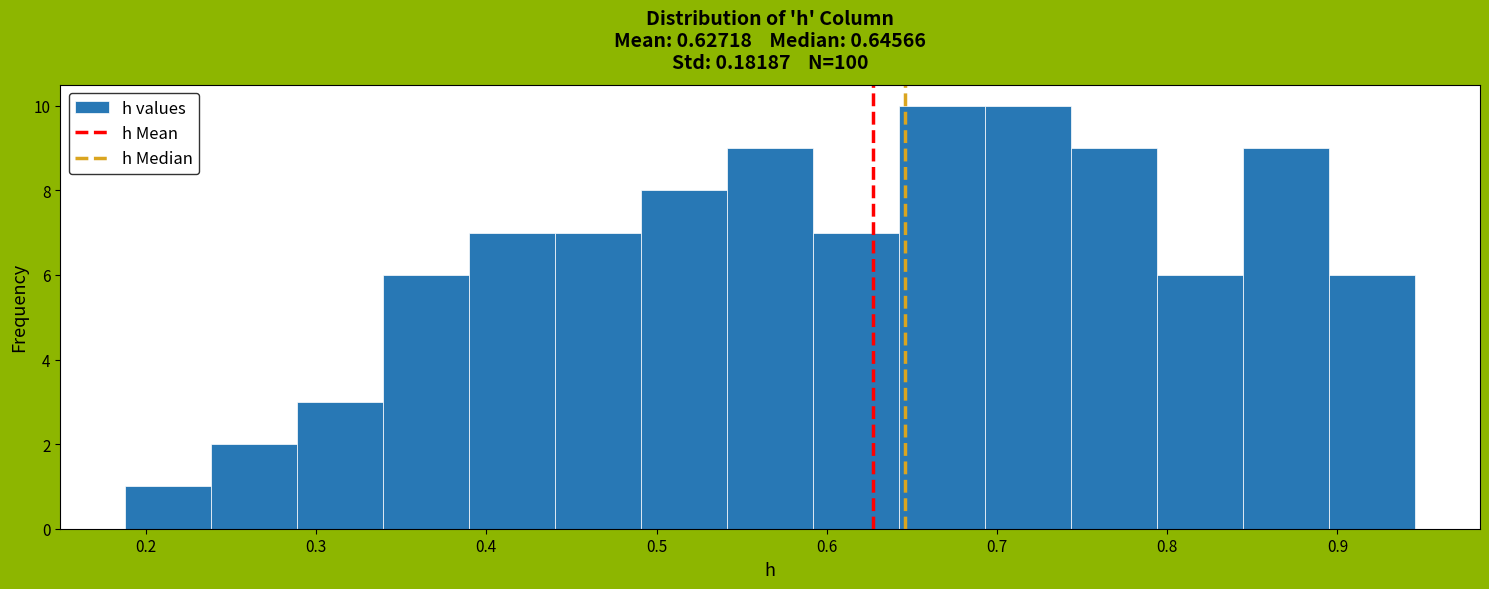

Reading left to right, transcribe this chart: for each bar, give the range it covers on the x-axis and its height. Neither the bar edges nor the heights are printed on the chart, so give them approximately, as read against the axes.

0.19 to 0.24: 1
0.24 to 0.29: 2
0.29 to 0.34: 3
0.34 to 0.39: 6
0.39 to 0.44: 7
0.44 to 0.49: 7
0.49 to 0.54: 8
0.54 to 0.59: 9
0.59 to 0.64: 7
0.64 to 0.69: 10
0.69 to 0.74: 10
0.74 to 0.79: 9
0.79 to 0.84: 6
0.84 to 0.90: 9
0.90 to 0.95: 6